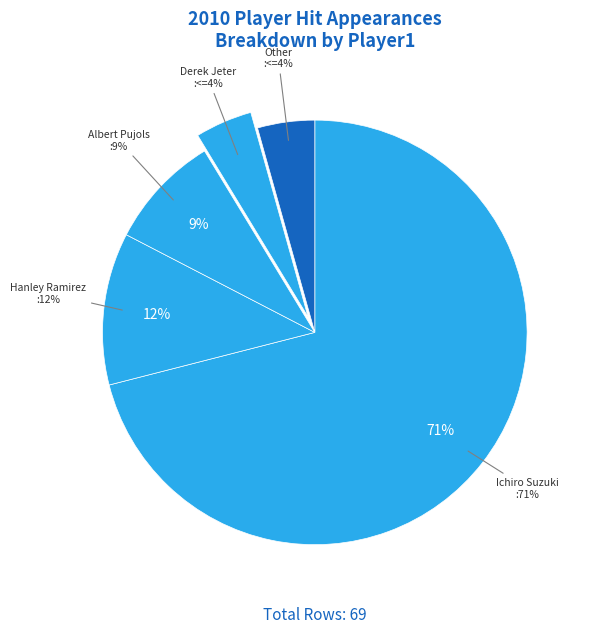

What is the largest slice in the pie chart?

Ichiro Suzuki